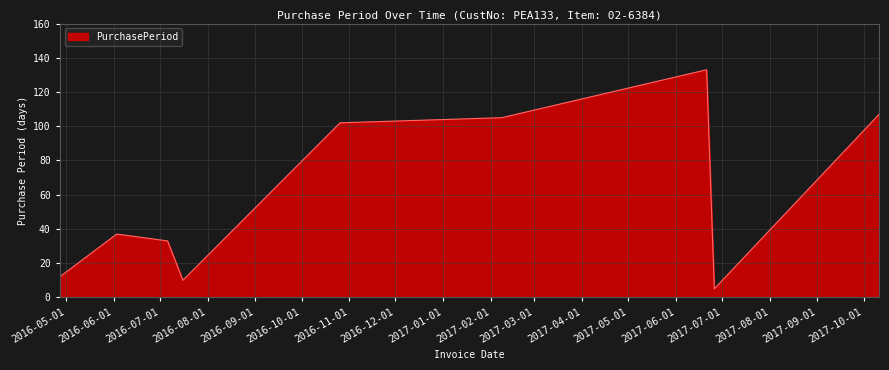

What is the minimum value shown in the chart?

5